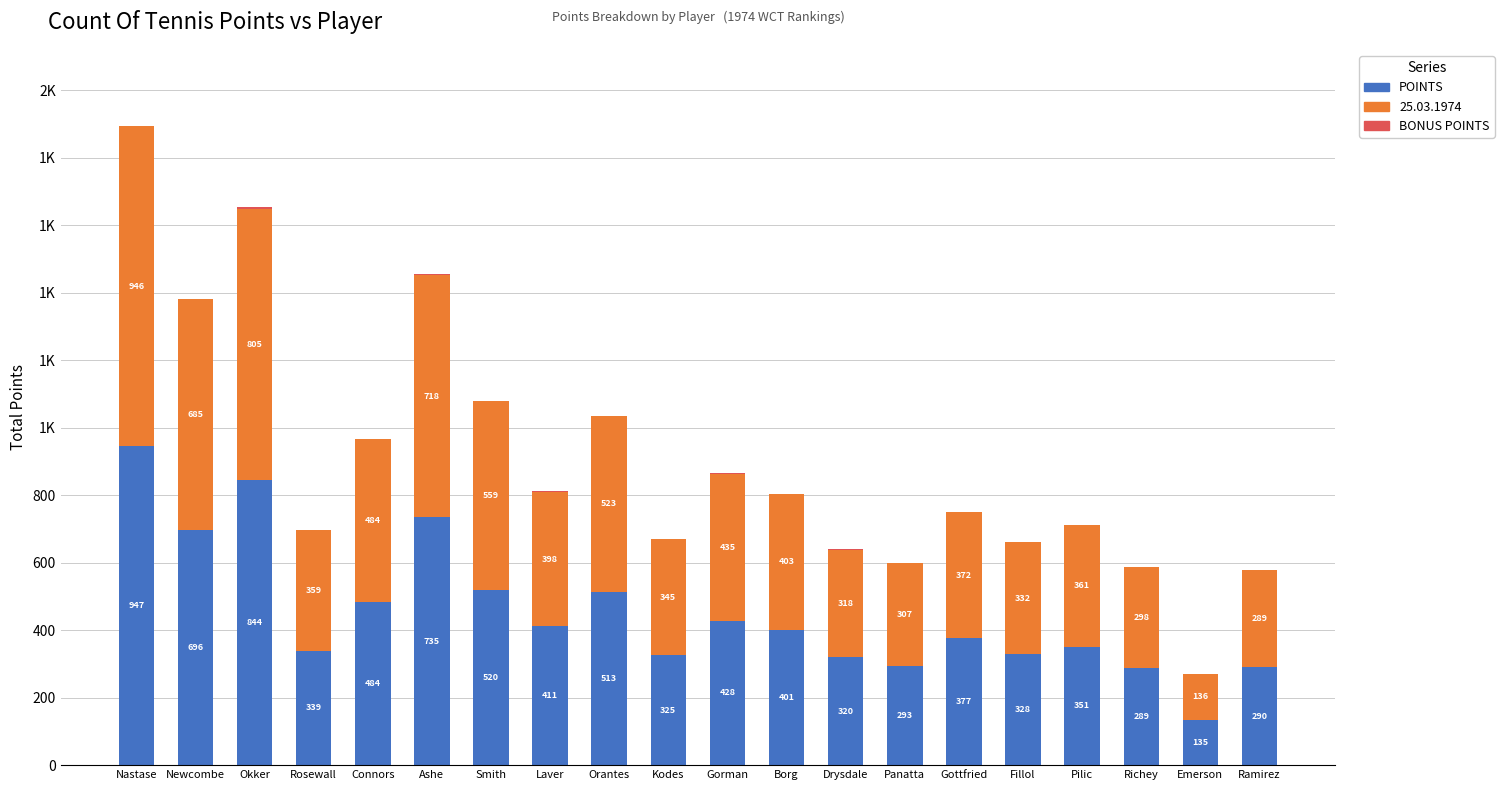

Does the chart contain stacked bars?

Yes